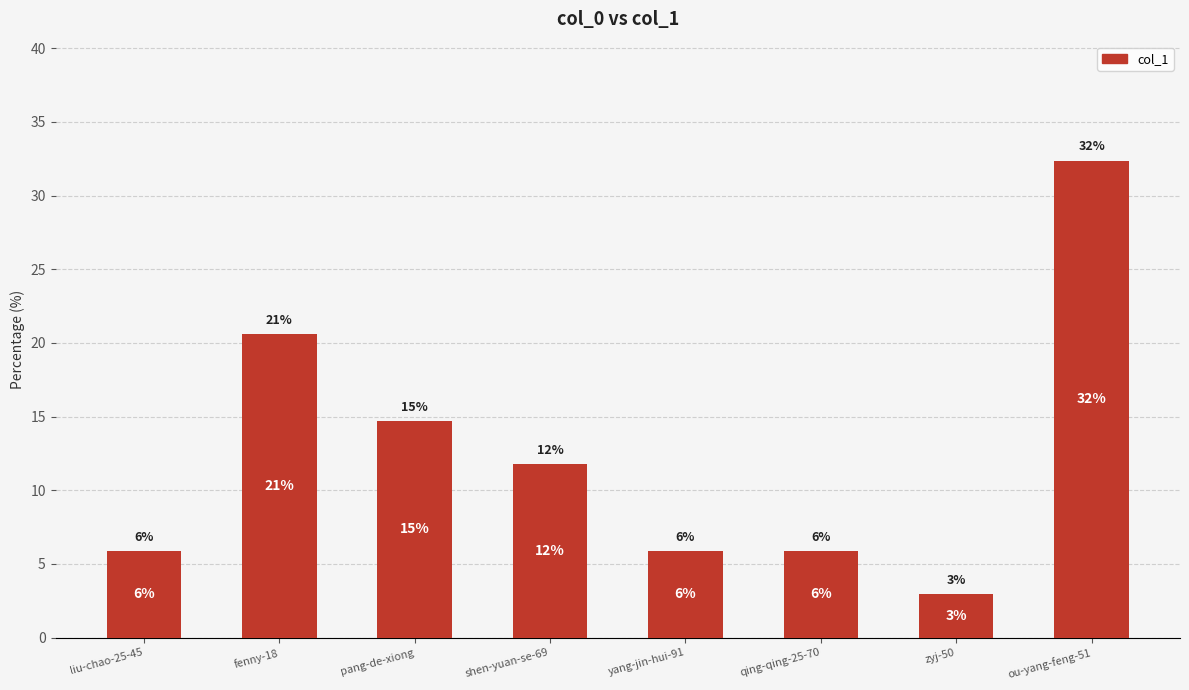

Reading right to left, extract all data points from this chart.

ou-yang-feng-51=32.4	zyj-50=2.9	qing-qing-25-70=5.9	yang-jin-hui-91=5.9	shen-yuan-se-69=11.8	pang-de-xiong=14.7	fenny-18=20.6	liu-chao-25-45=5.9